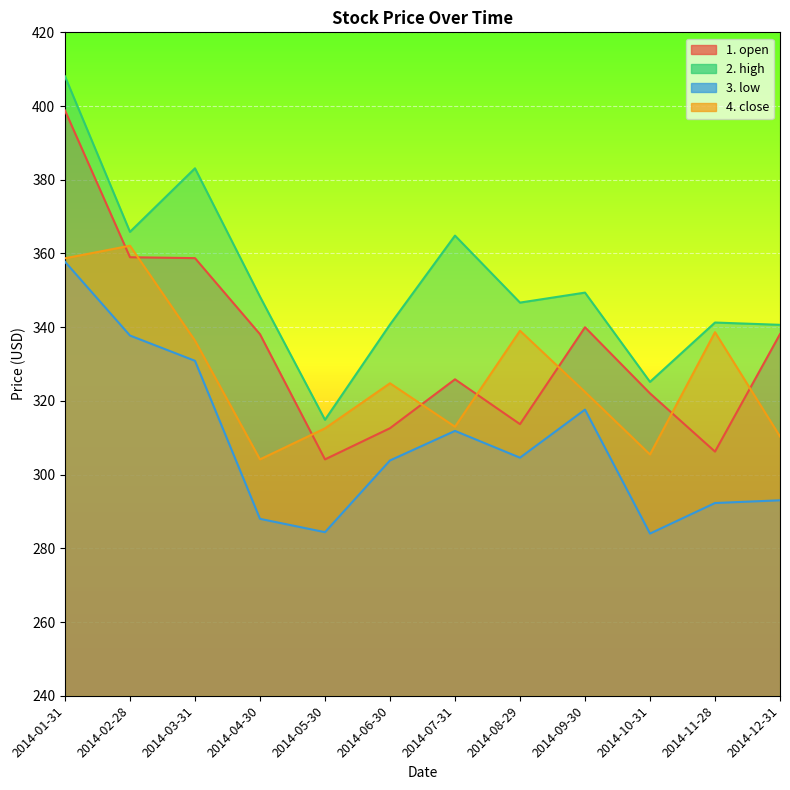

What is the sum of the 2. high values at 2014-06-30 and 2014-05-30?

655.6